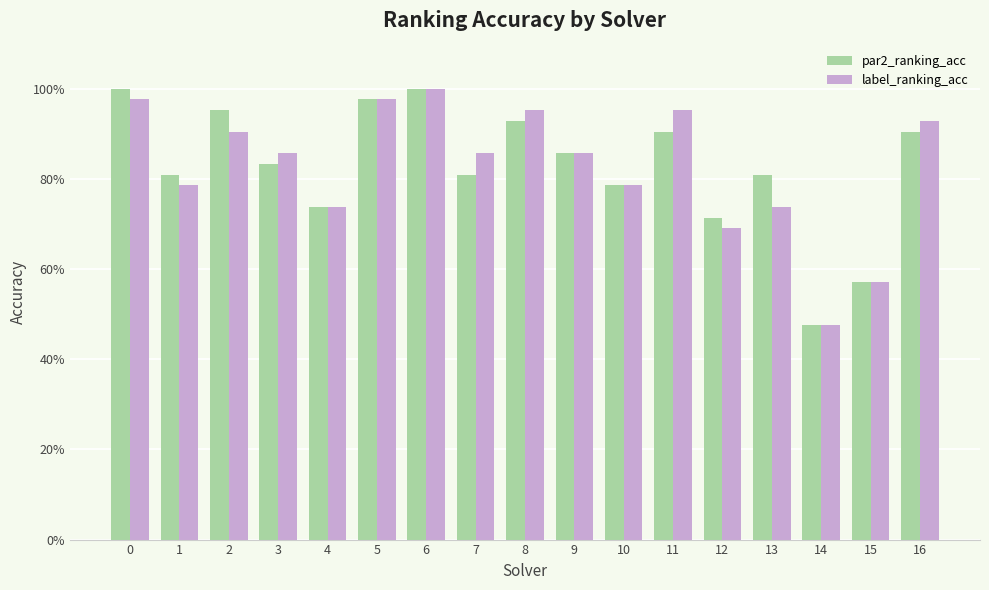

At which label is label_ranking_acc closest to 0?

14